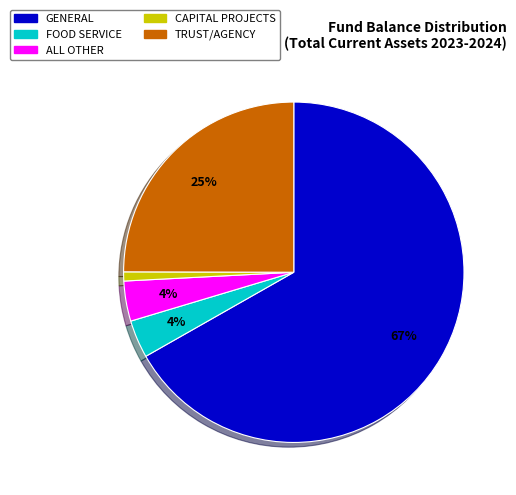

To the nearest percent, what percentage of the pie is CAPITAL PROJECTS?

1%